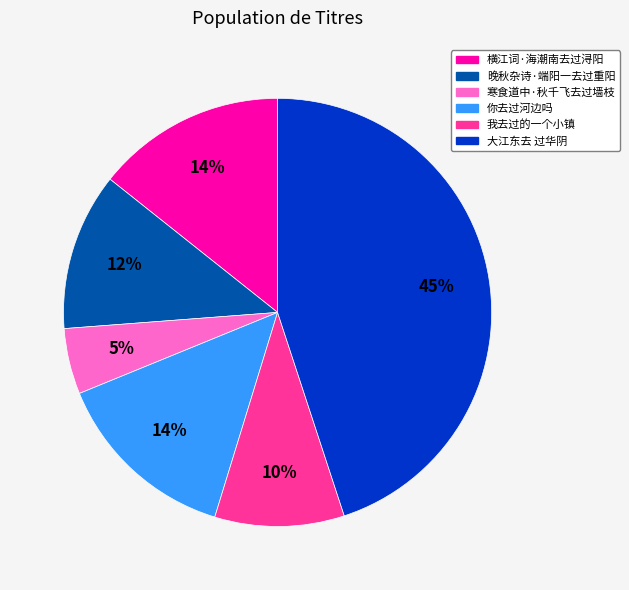

Is it true that 晚秋杂诗·端阳一去过重阳 is 12% of the pie?

True